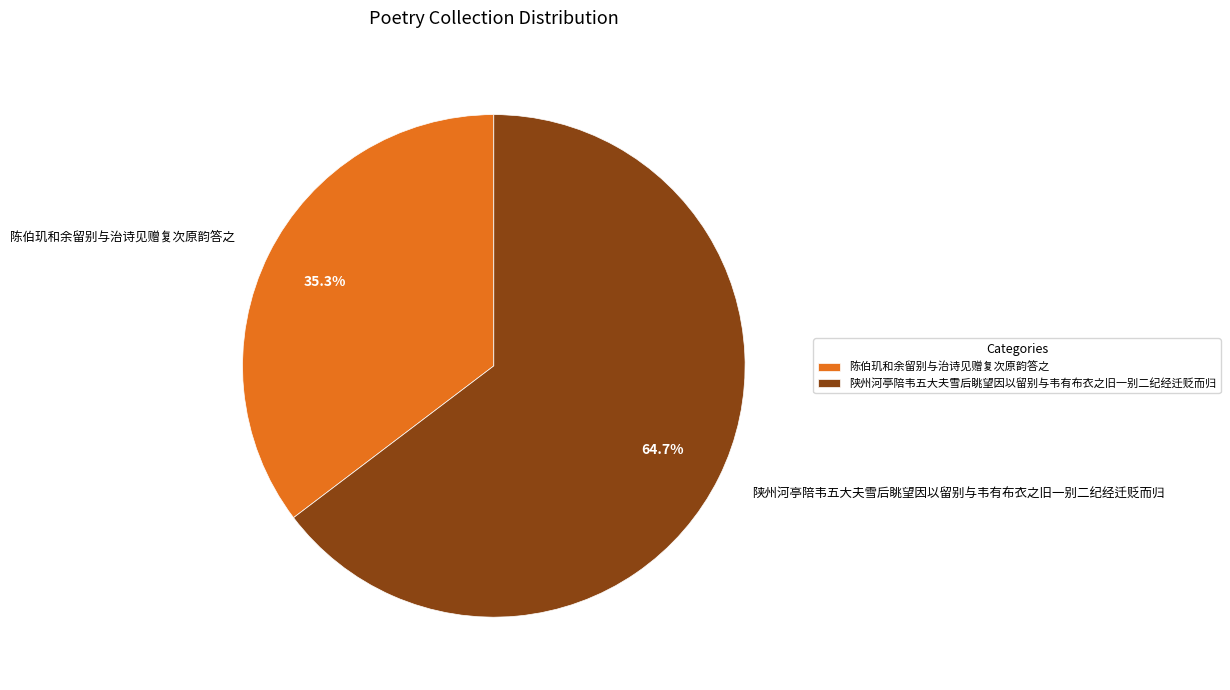

What portion of the pie excludes 陈伯玑和余留别与治诗见赠复次原韵答之?

64.7%